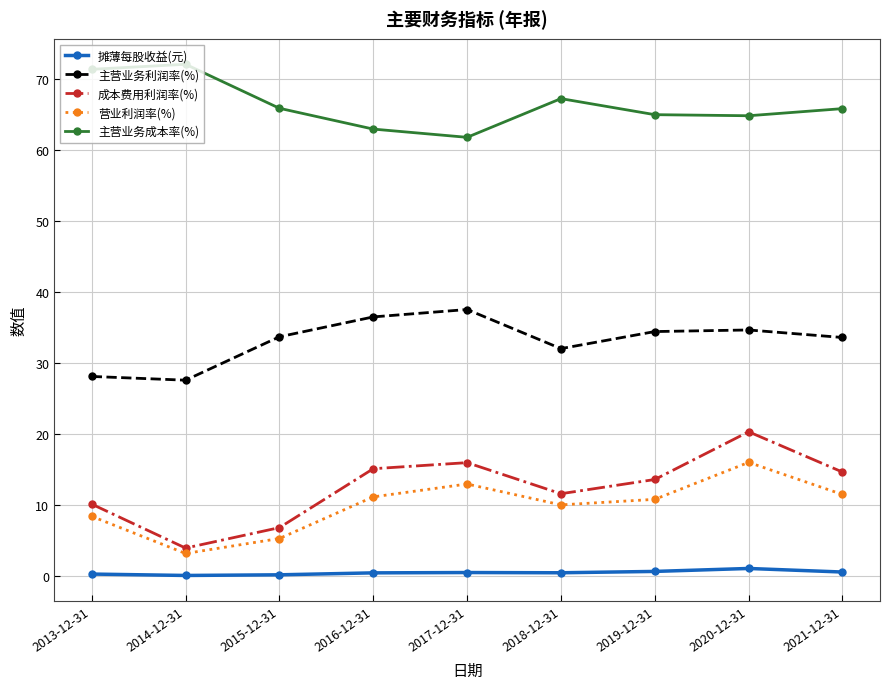

Does the chart have visible grid lines?

Yes